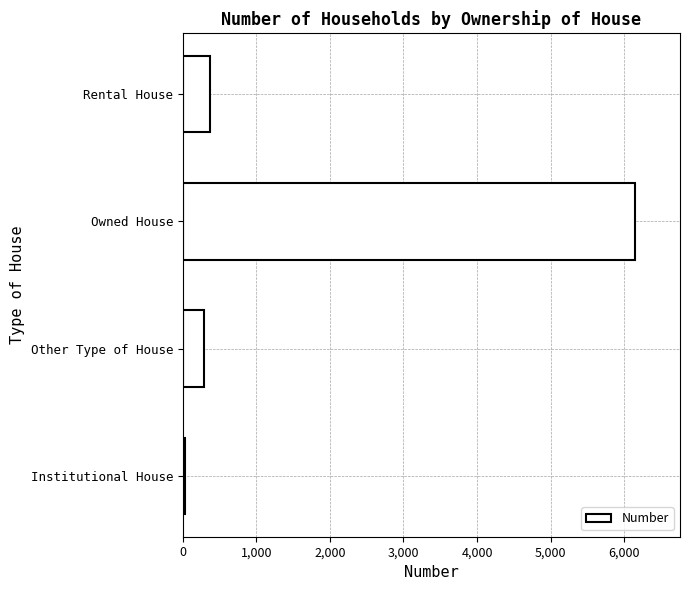

What value does the data have at Owned House?

6145